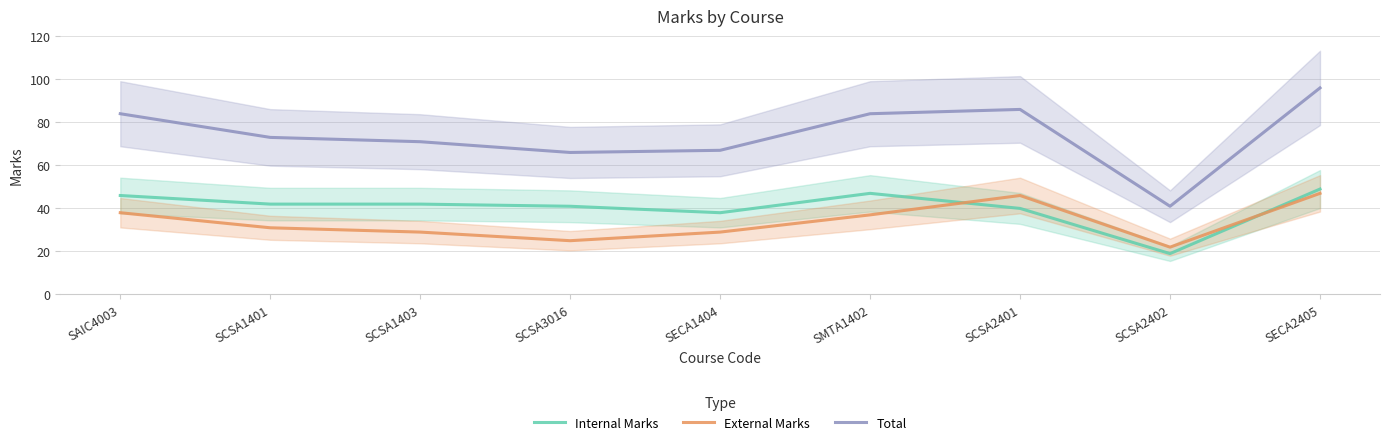

Where is the first local maximum for Total?

SCSA2401